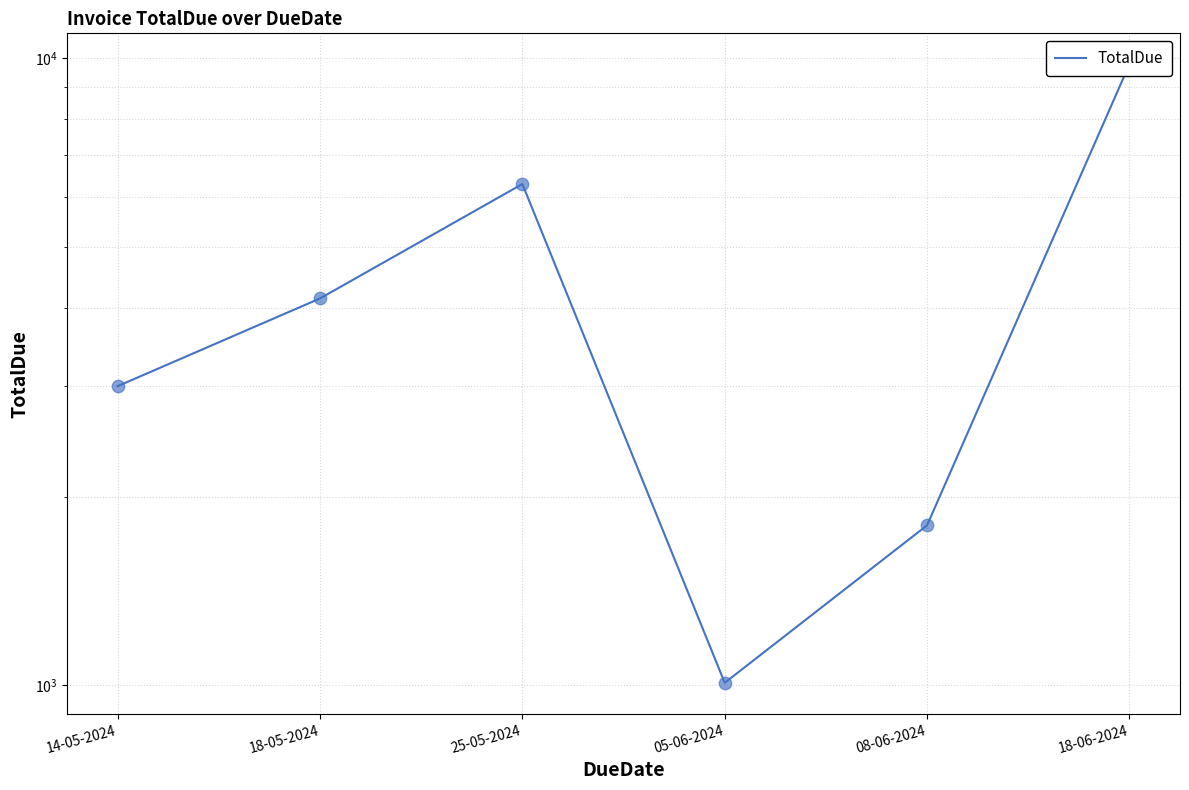

What is the ratio of the value at 08-06-2024 to the value at 05-06-2024?

1.8